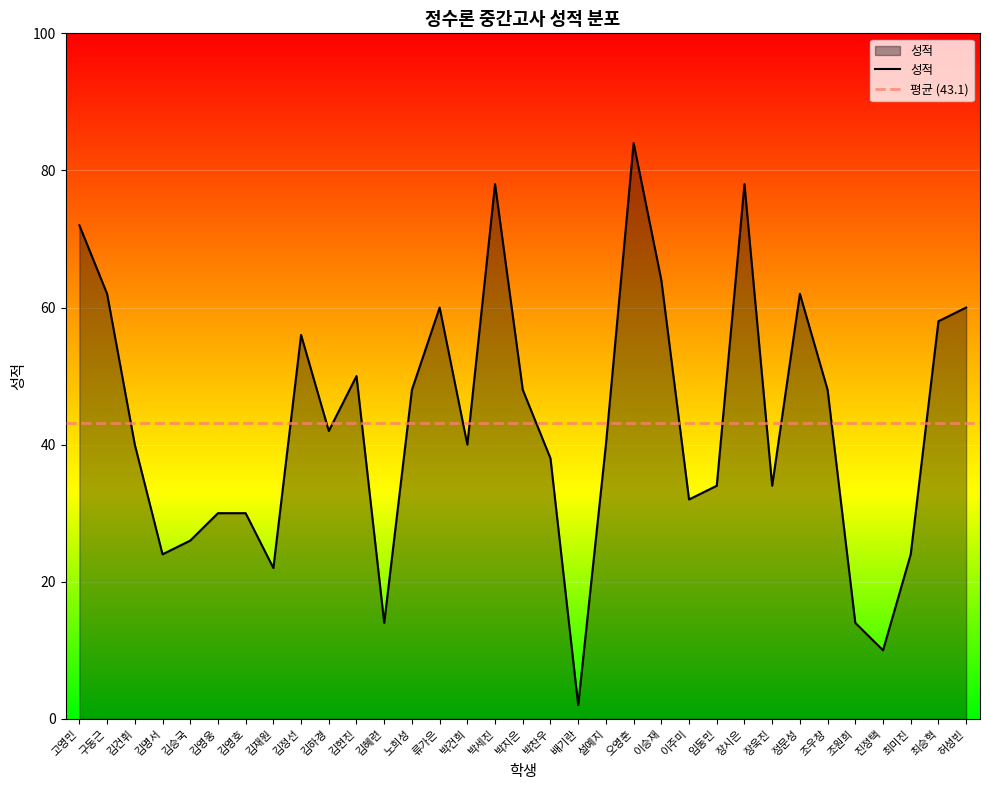

Where does the data first go above 40?

고영민